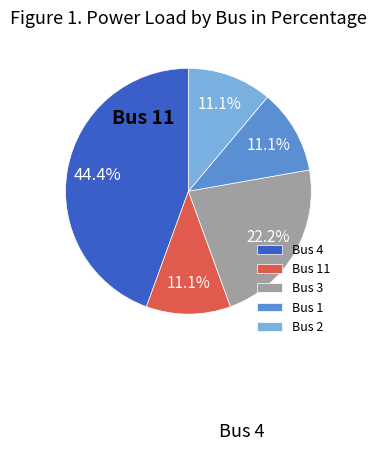

Does any single category account for the majority?

No